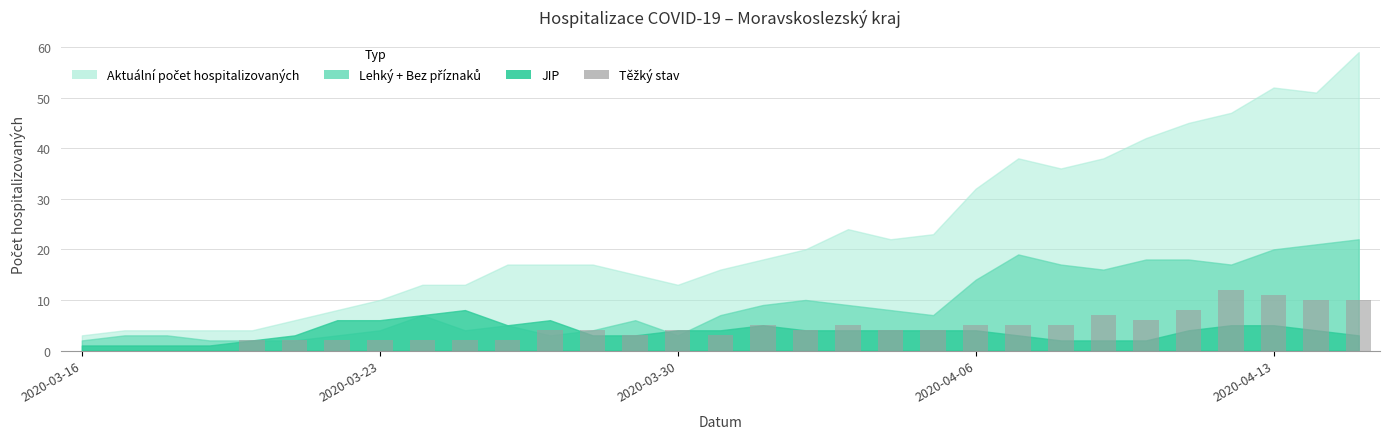

What is the sum of all values?

133